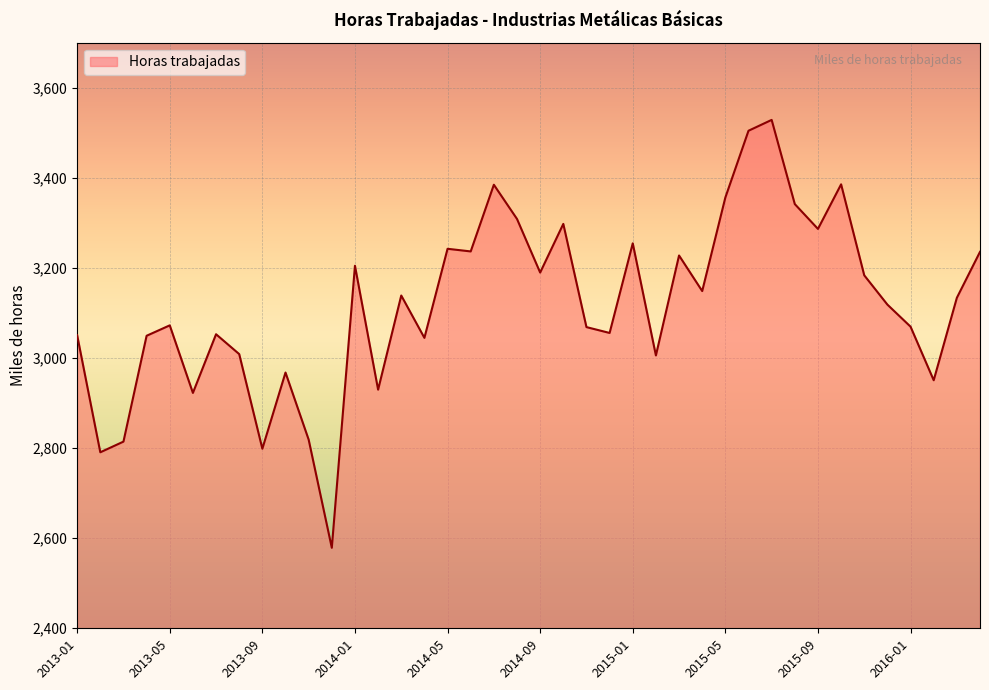

What is the smallest value displayed?

2578.7